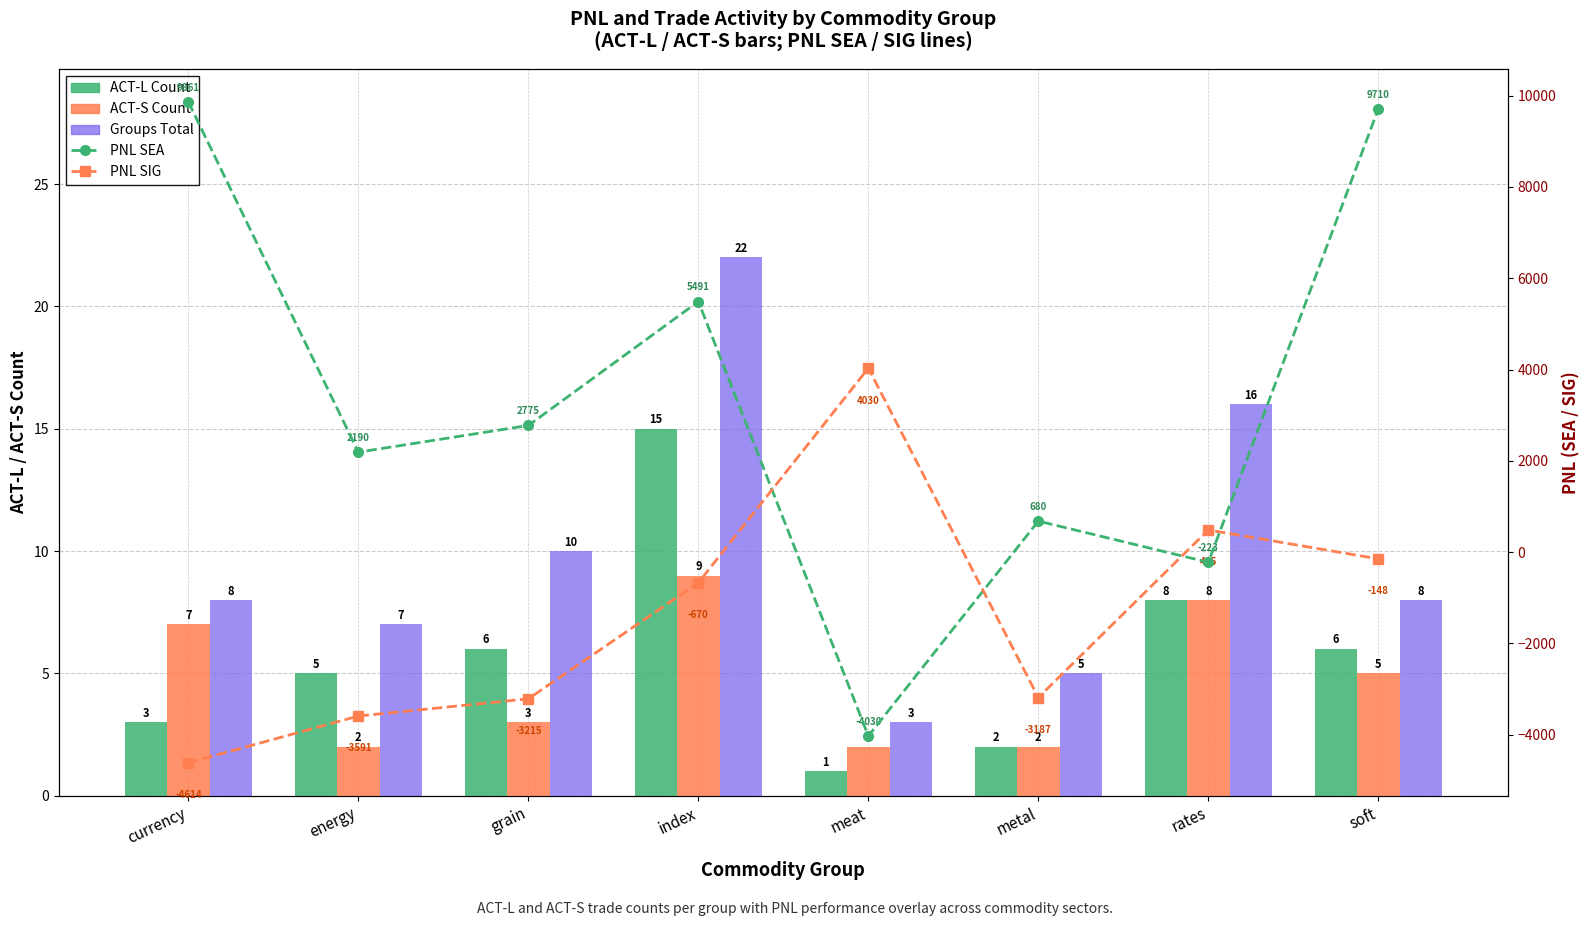

The value of PNL SEA at metal is 679.9. True or false?

True